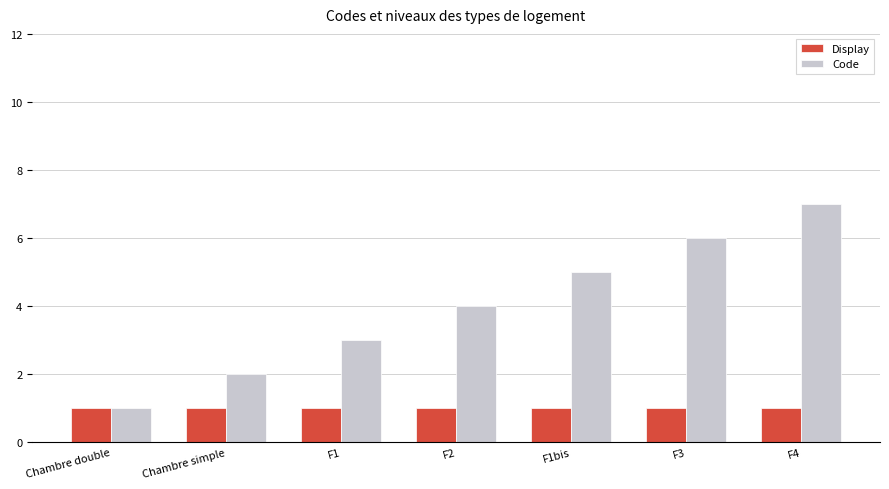

The value of Display at F1bis is 1. True or false?

True